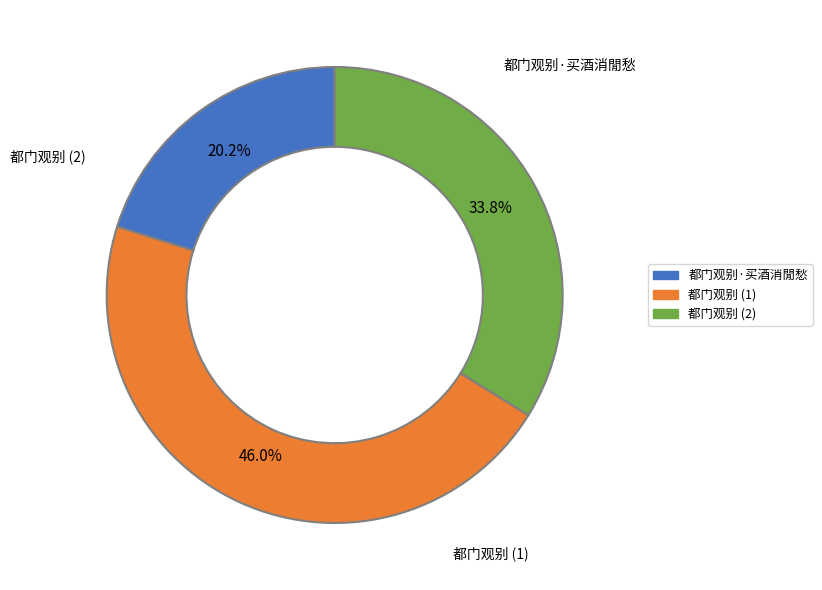

To the nearest percent, what is the difference between the largest and smallest slice percentages?

26%